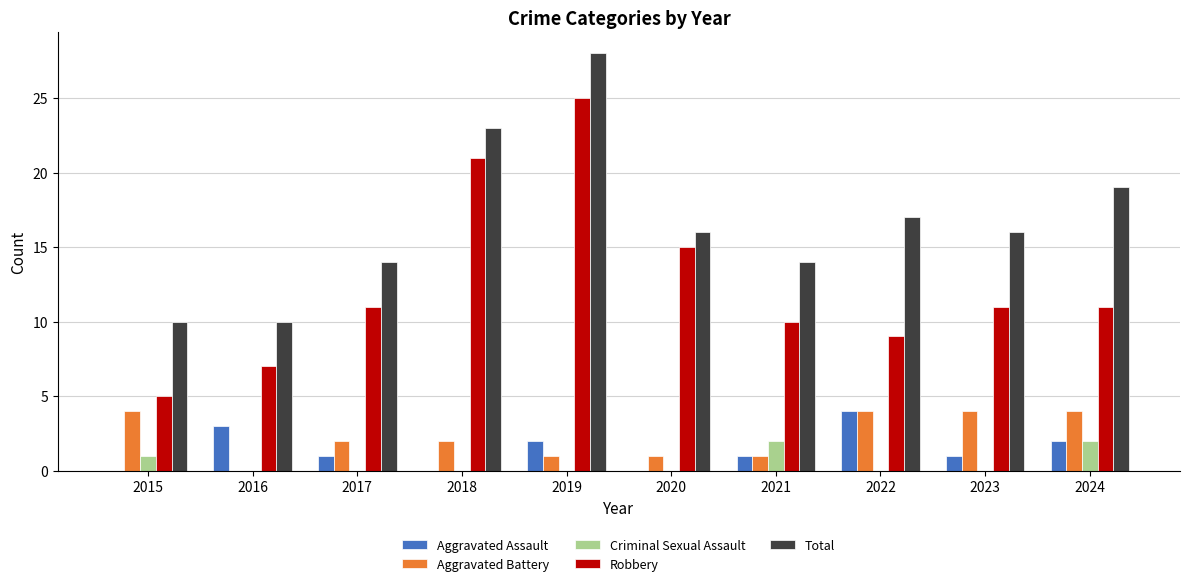

At which label does Aggravated Assault reach its peak?

2022